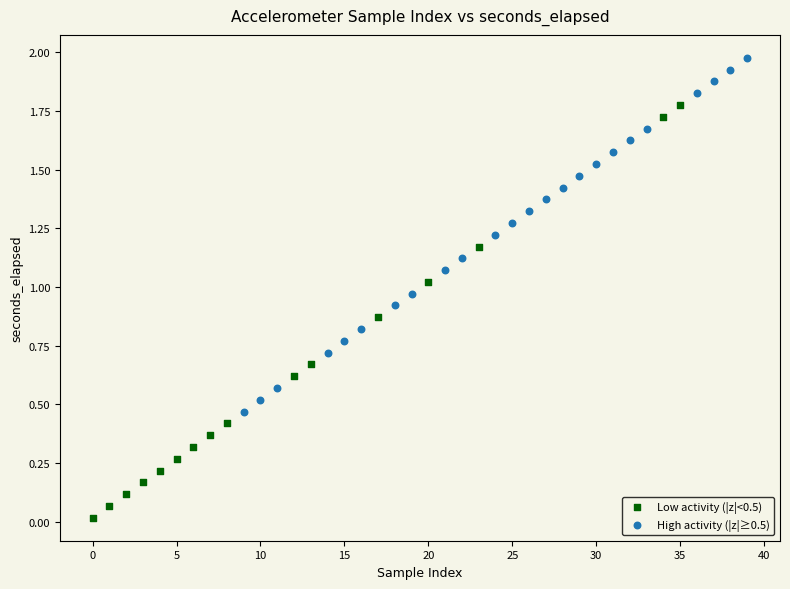

Which series has the largest Y range (max minus min)?

Low activity (|z|<0.5)